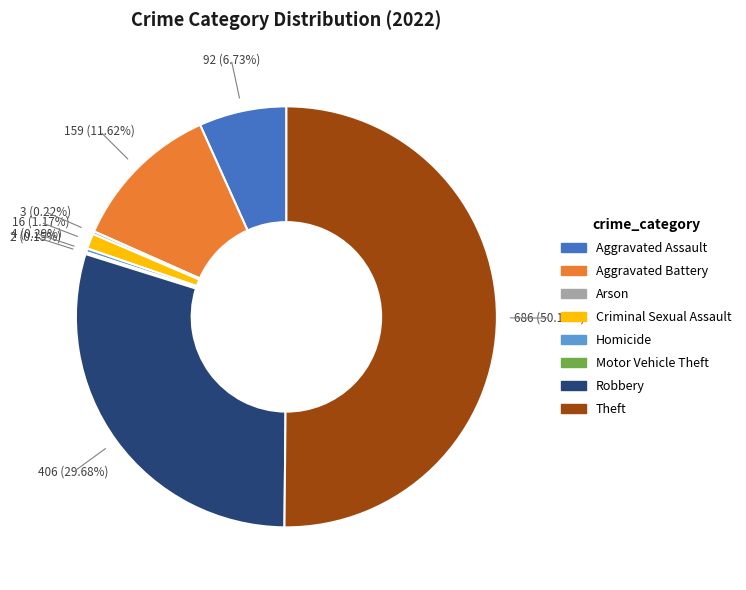

What is the largest slice in the pie chart?

Theft